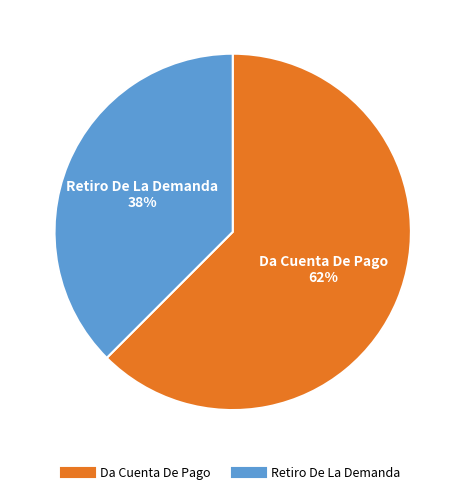

The Retiro De La Demanda slice represents 38% of the pie. True or false?

True